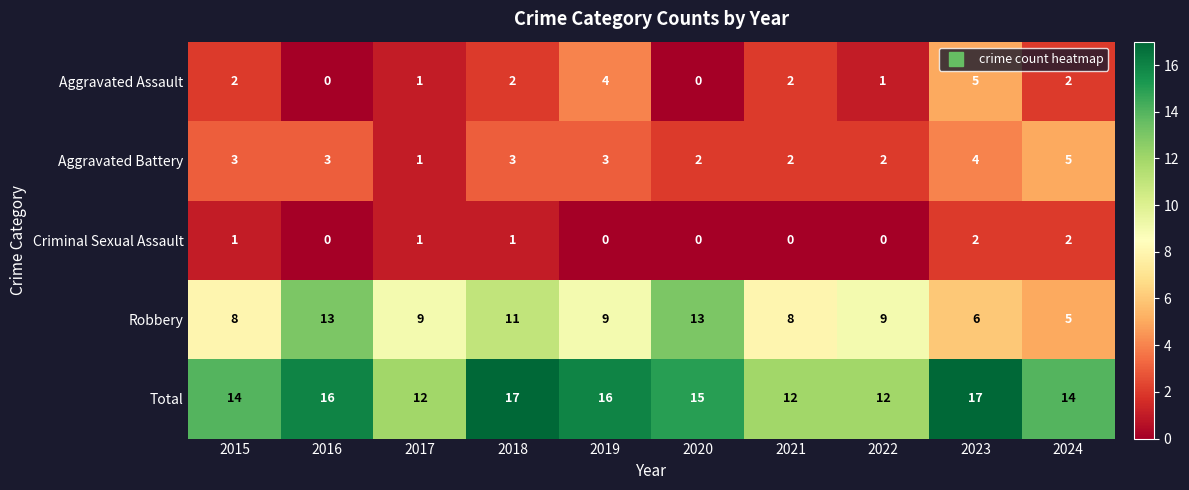

How many data points does each series have?

10